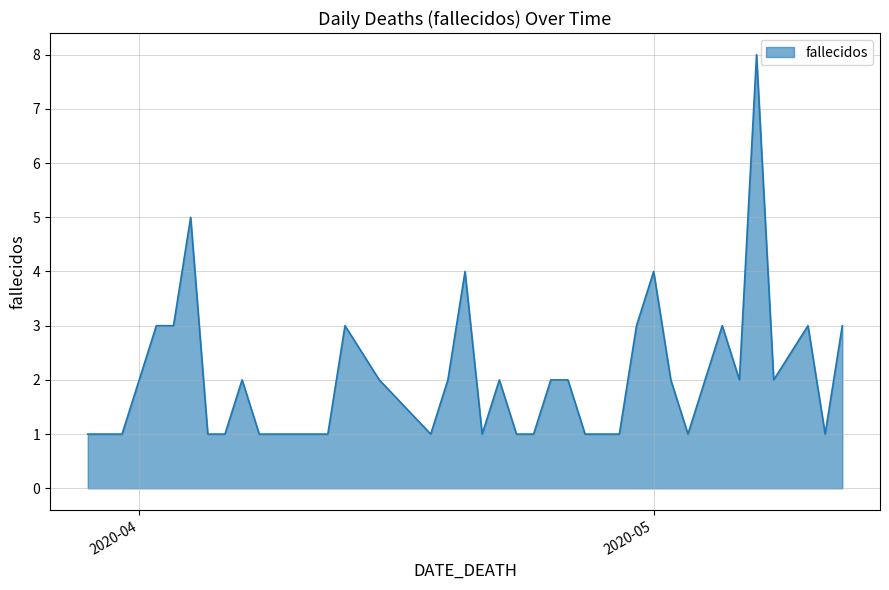

What is the maximum value shown in the chart?

8